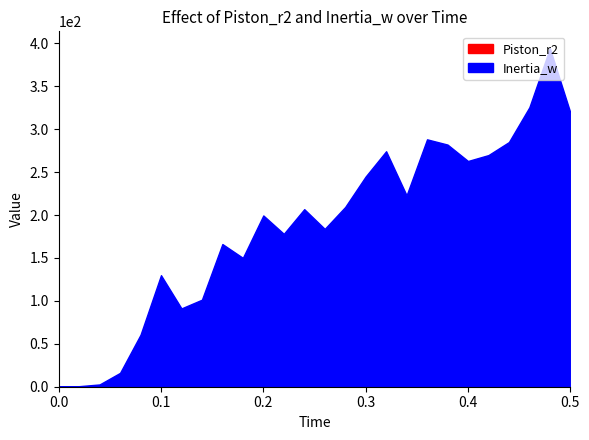

List the labels in order of Inertia_w value, smallest first.

0.0, 0.02, 0.04, 0.06, 0.08, 0.12, 0.14, 0.1, 0.18, 0.16, 0.22, 0.26, 0.2, 0.24, 0.28, 0.34, 0.3, 0.4, 0.42, 0.32, 0.38, 0.44, 0.36, 0.5, 0.46, 0.48